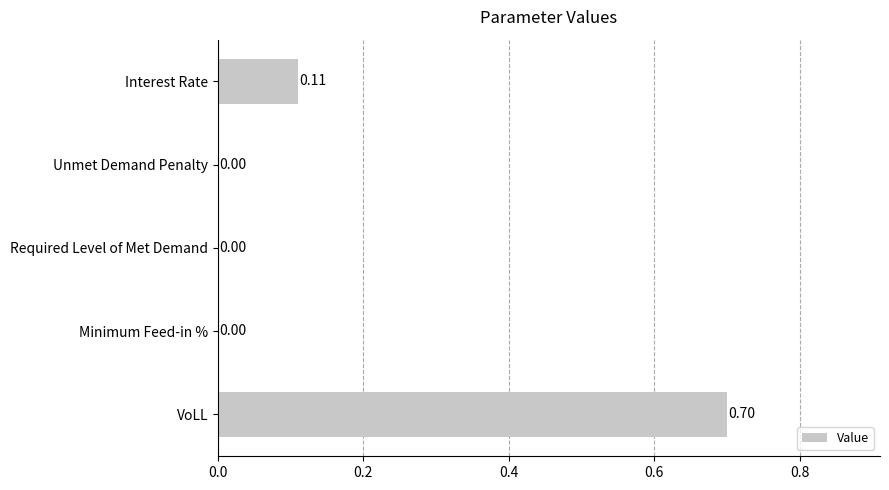

Which has a higher value, Interest Rate or Unmet Demand Penalty?

Interest Rate